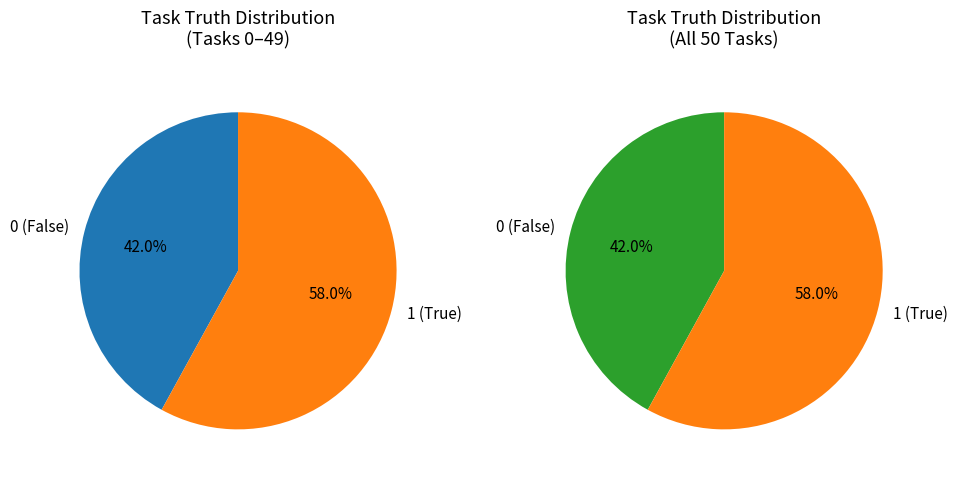

To the nearest percent, what portion does truth_0 represent?

42%